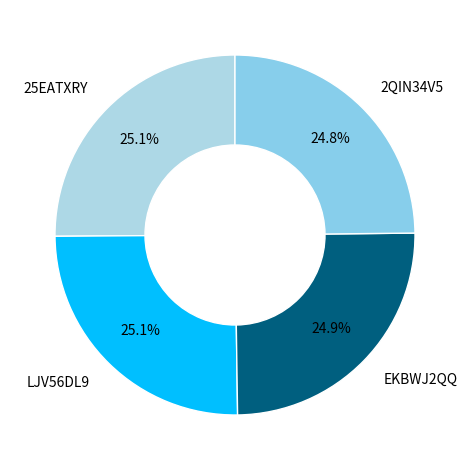

To the nearest percent, what percentage of the pie is EKBWJ2QQ?

25%